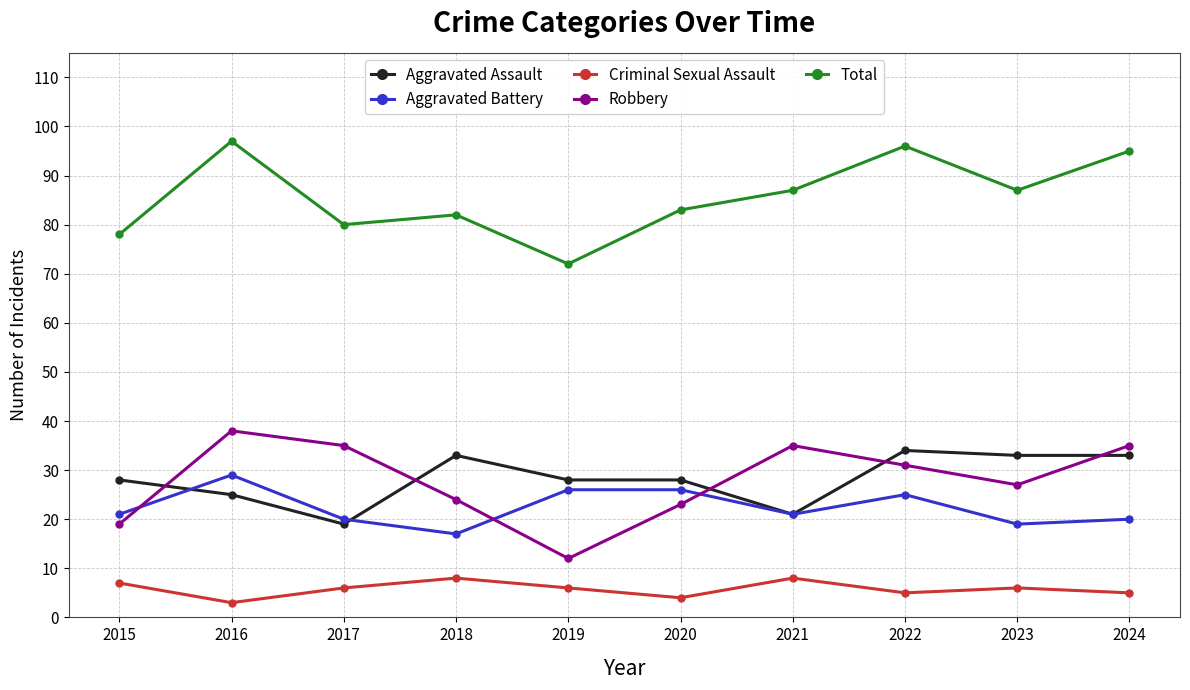

How many interior local peaks does the Robbery series have?

2